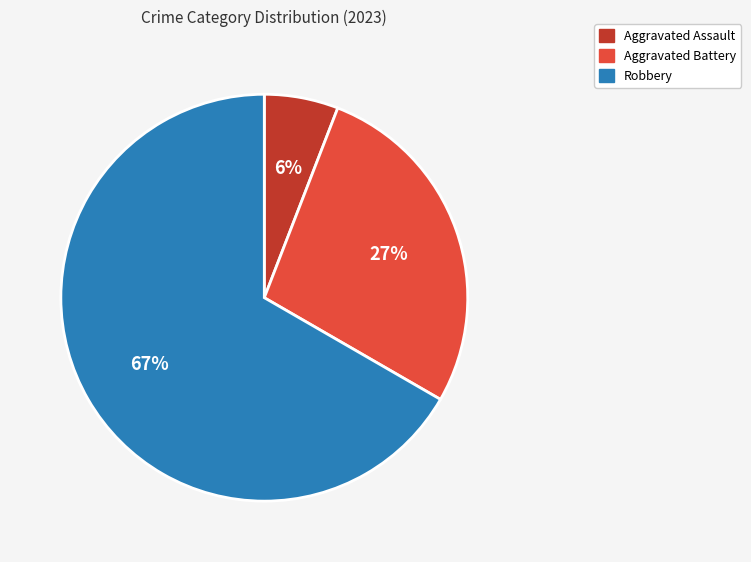

Do Robbery and Aggravated Assault together represent more than half of the pie?

Yes